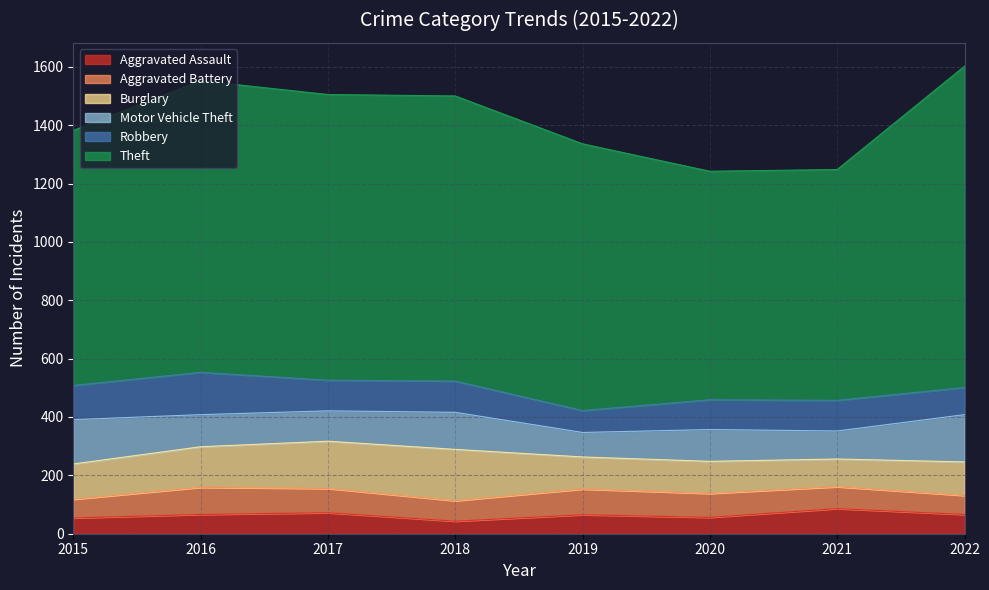

What is the difference between the second highest and minimum values in the Aggravated Battery series?

24